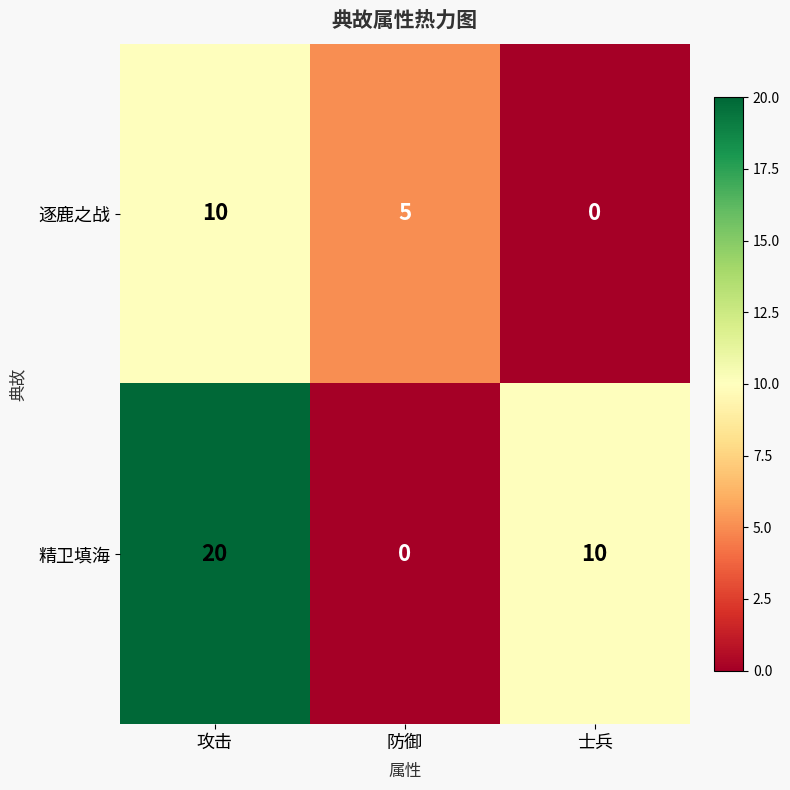

Which series has the largest total across all categories?

精卫填海